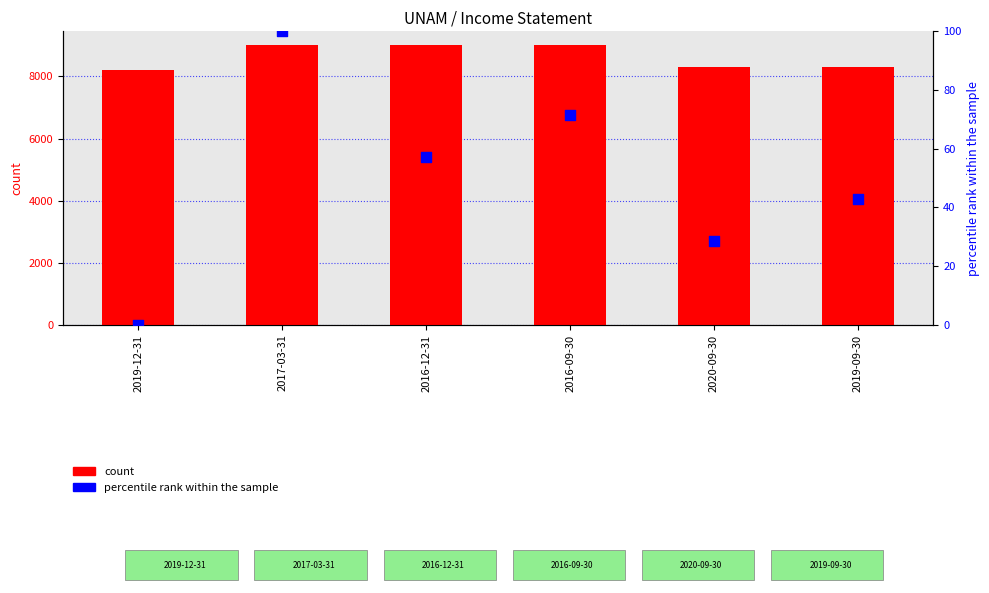

Which series reaches the minimum Y coordinate?

Gross Profit